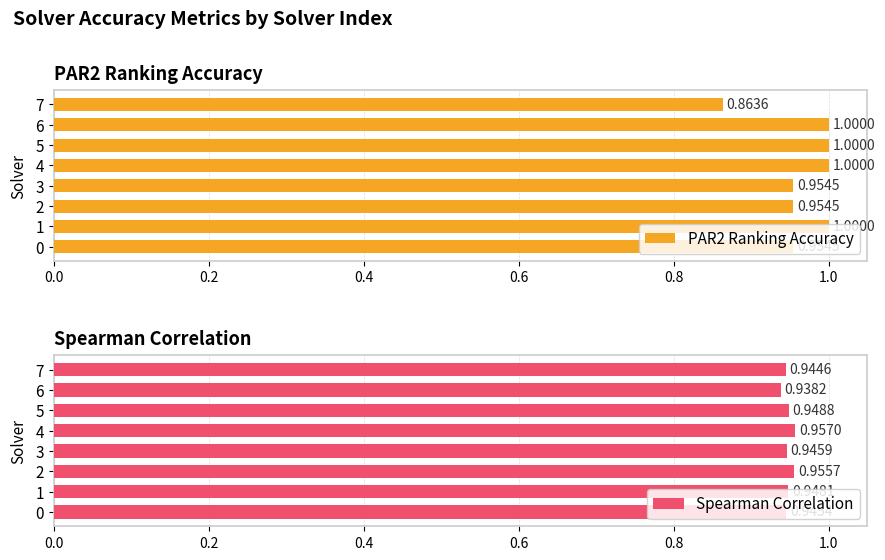

What is the sum of the Spearman Correlation values at 2 and 0?

1.9